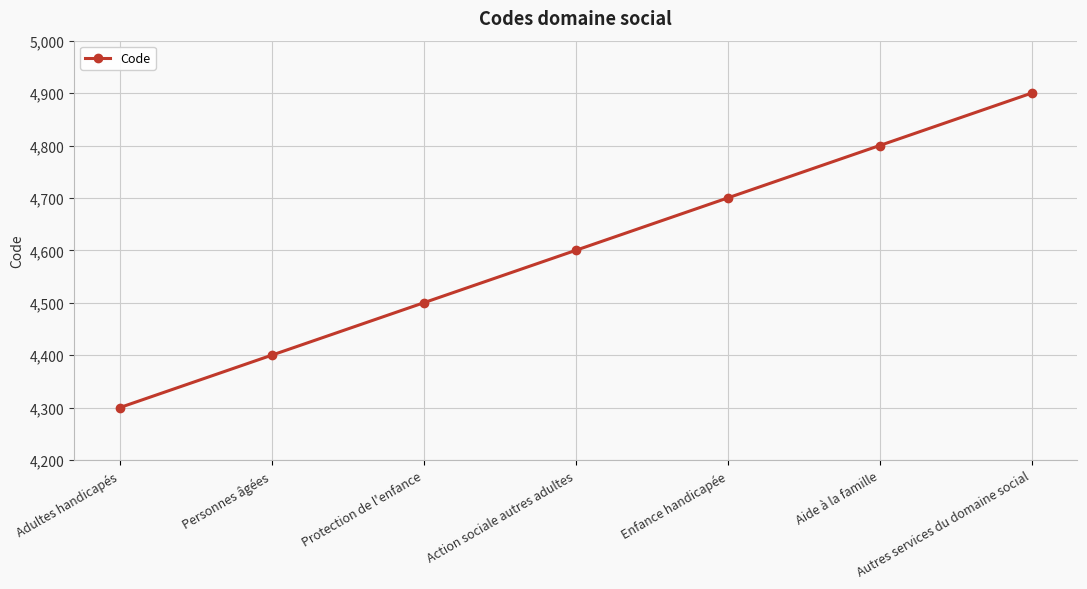

How many distinct data groups are displayed?

1